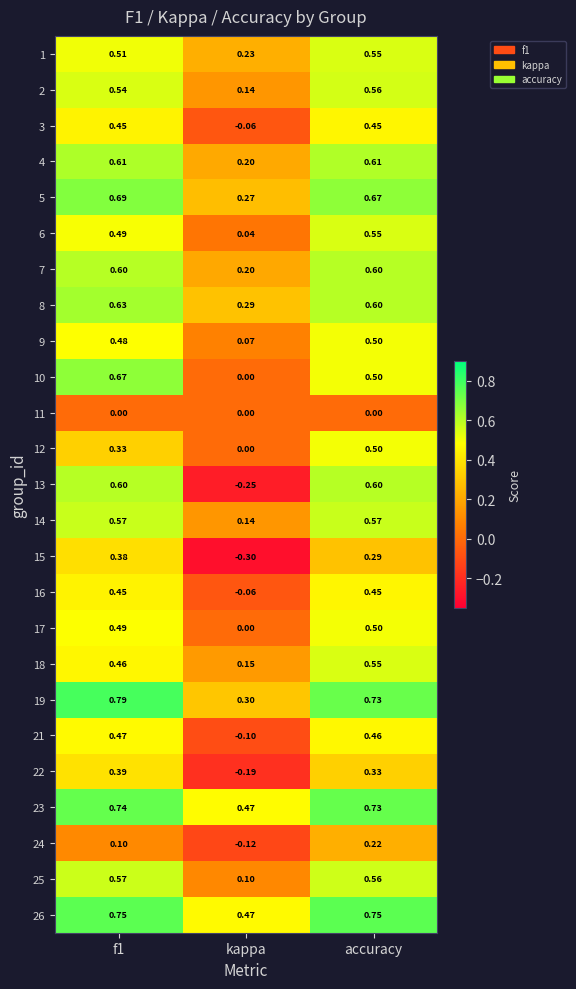

Where is 14 nearest to the value 0?

kappa